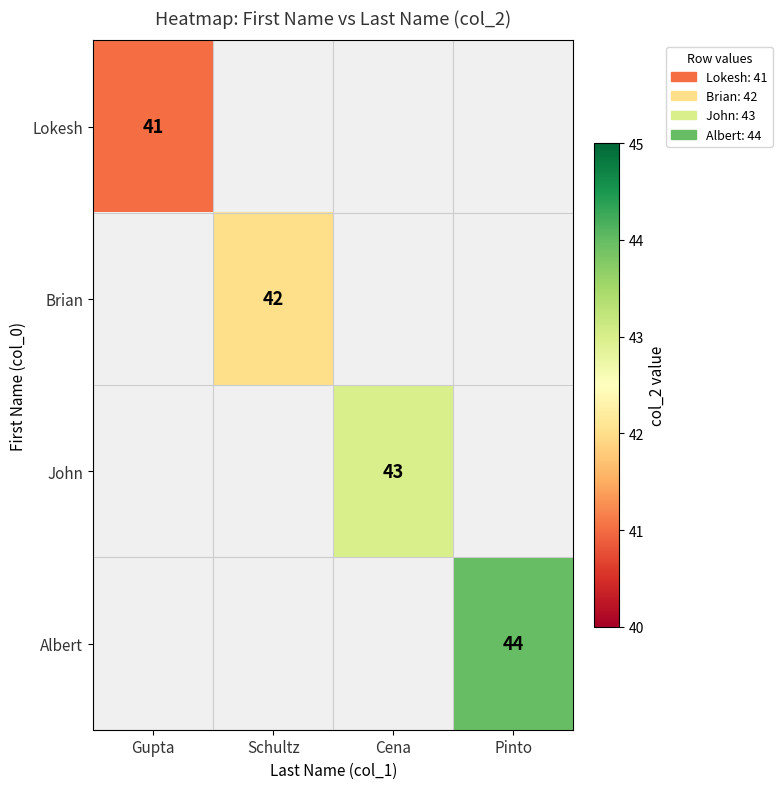

True or false: Brian has a value of 42 at Schultz.

True